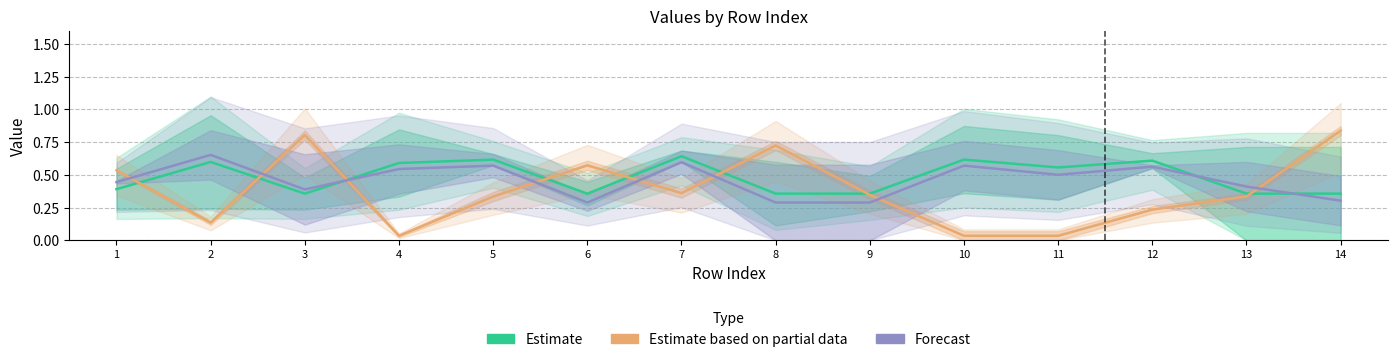

At how many categories does at least one series exceed 0?

14